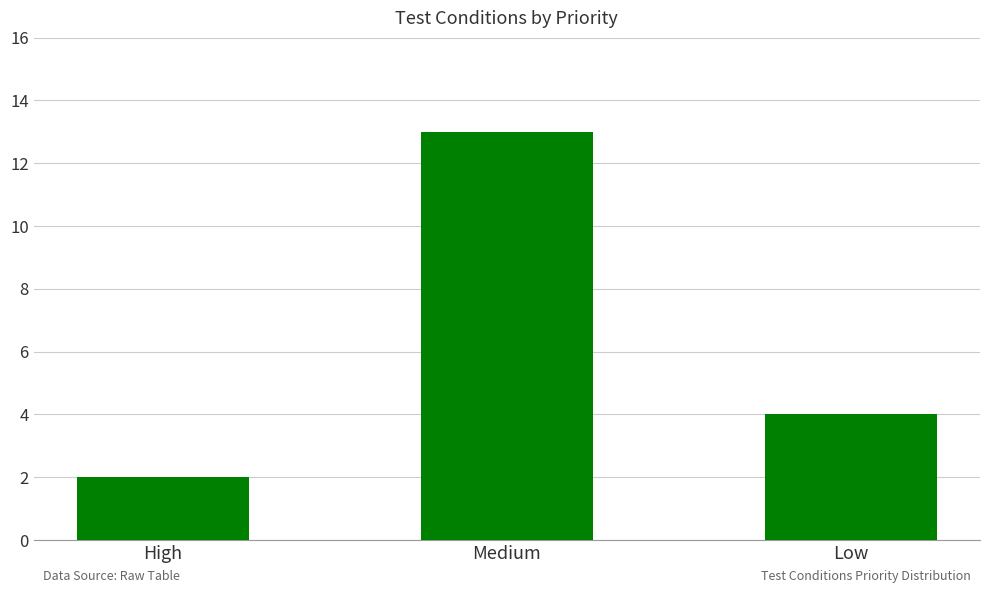

What is the minimum value shown in the chart?

2